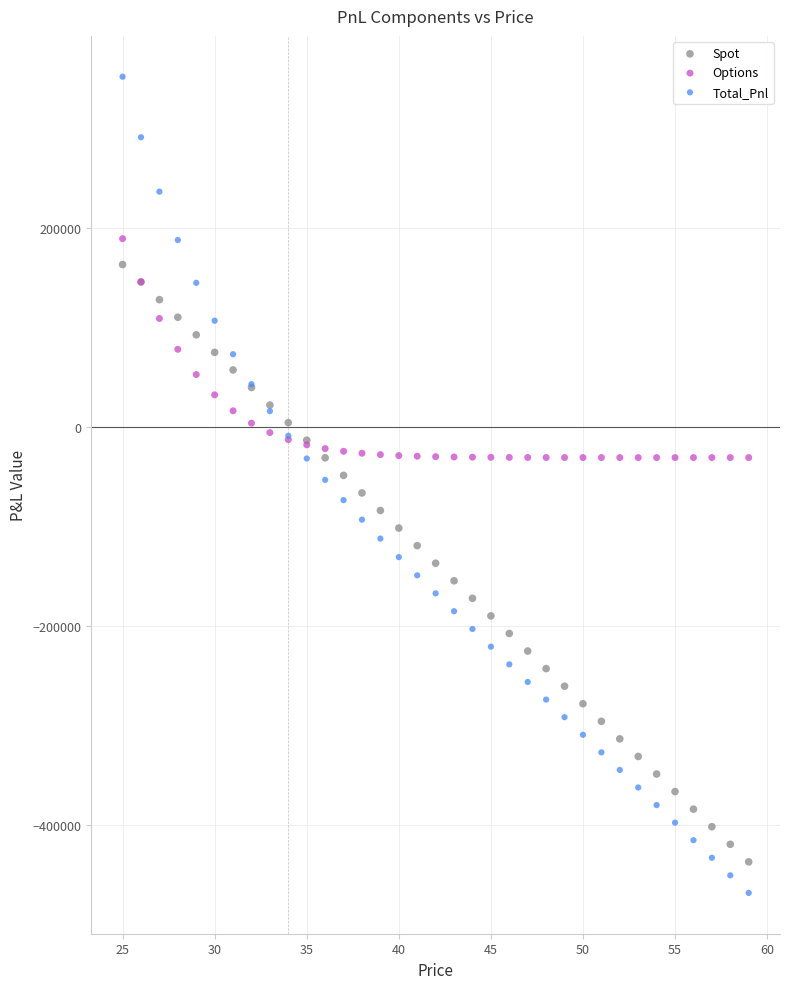

What are all the series names shown in the legend?

Spot, Options, Total_Pnl